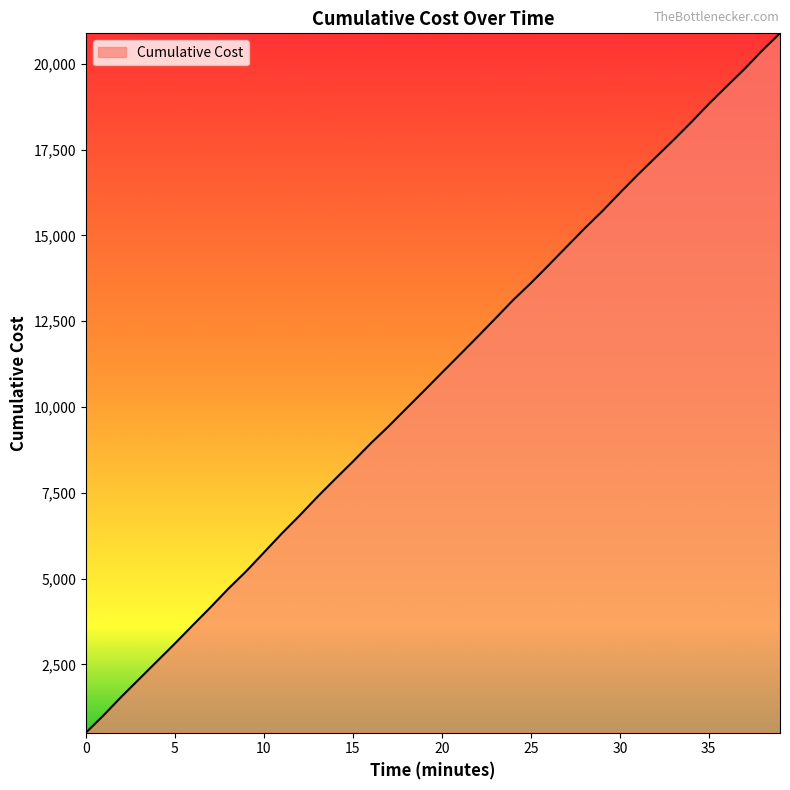

What is the greatest value displayed?

20885.4